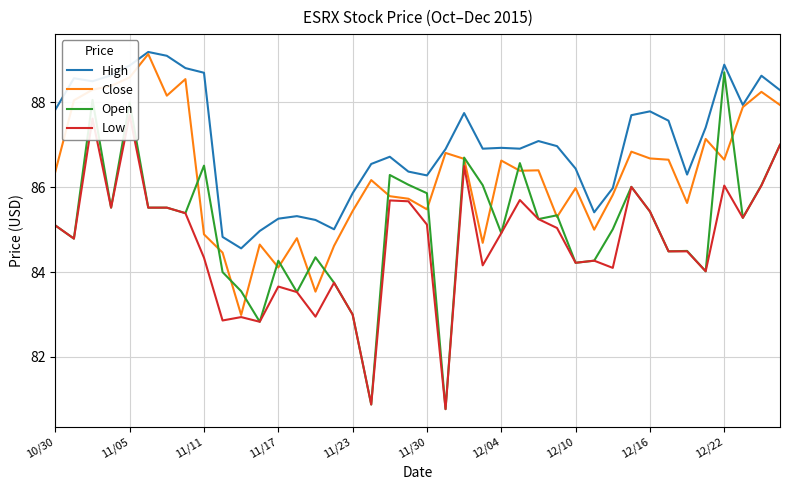

Is it true that High equals 88.9 at 12/22?

True